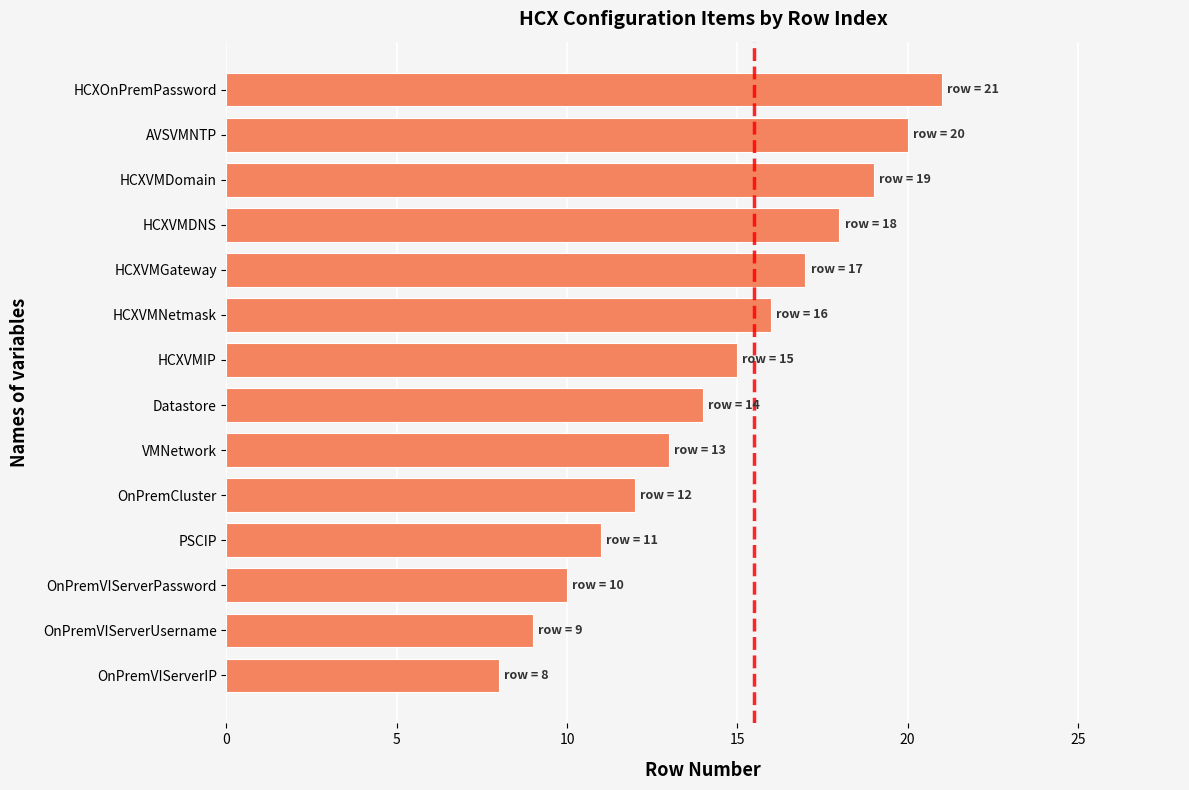

Reading bottom to top, transcribe all the data shown in this chart.

8	9	10	11	12	13	14	15	16	17	18	19	20	21